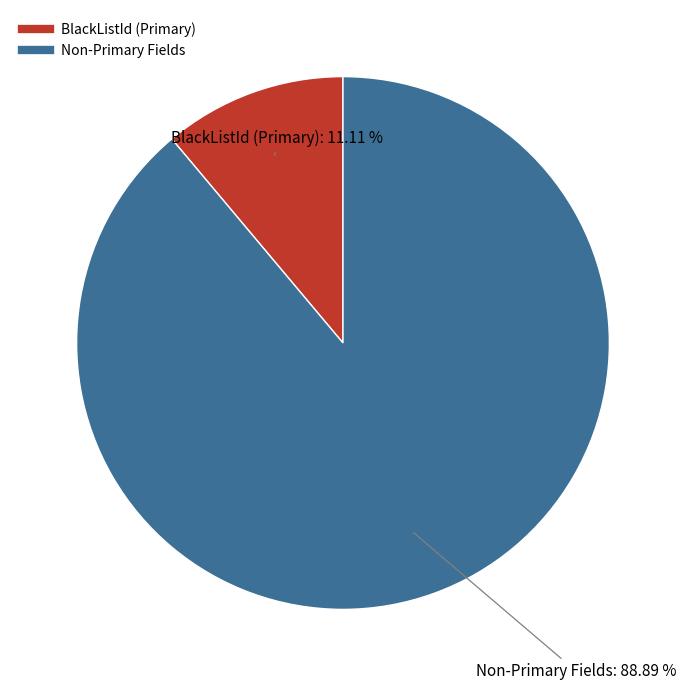

Does any single category account for the majority?

Yes